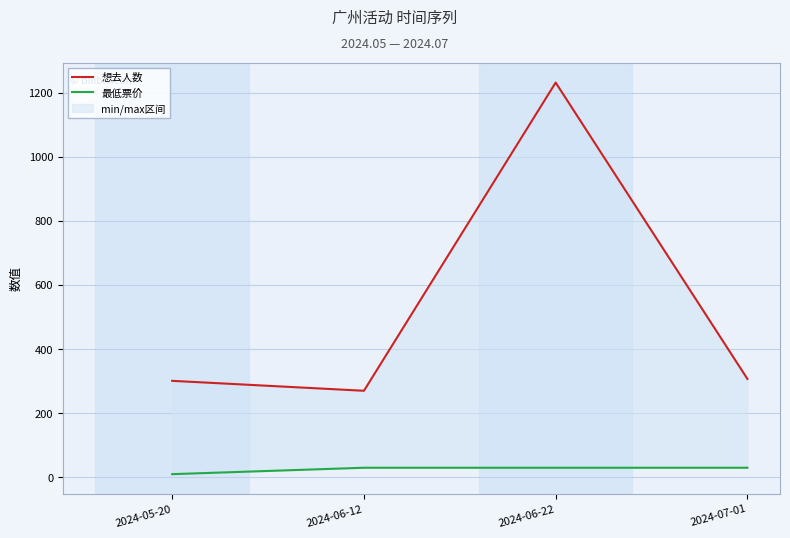

What is the sum of the 想去人数 values at 2024-06-22 and 2024-06-12?

1501